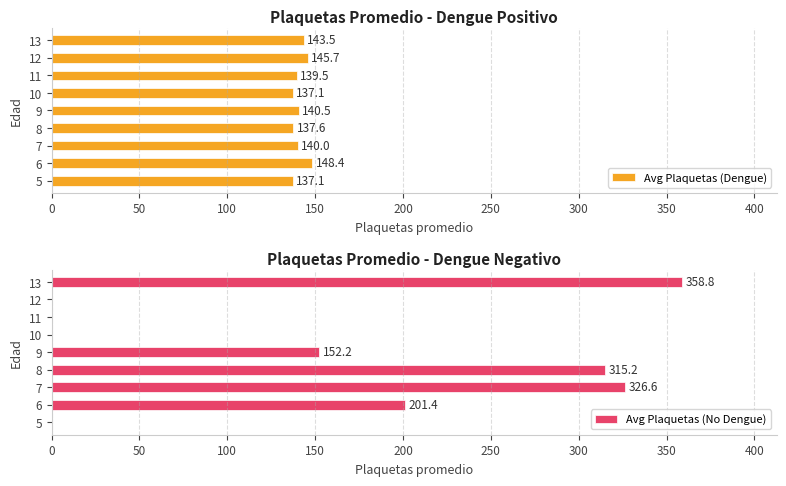

At which label does Avg Plaquetas (Dengue) reach its peak?

6